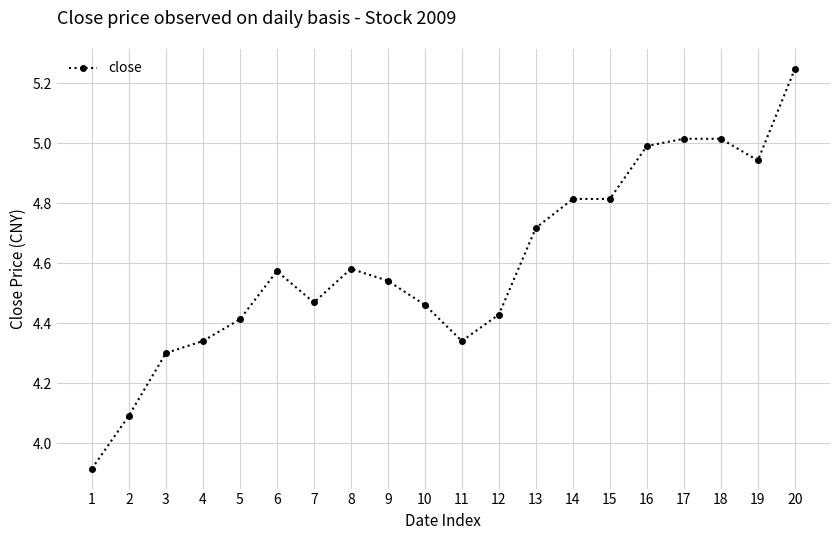

How many distinct data groups are displayed?

1